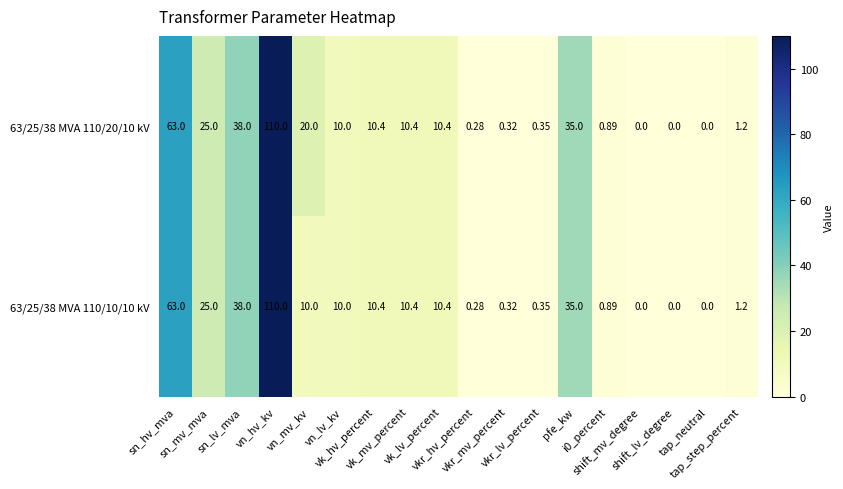

Which series has the largest total across all categories?

63/25/38 MVA 110/20/10 kV